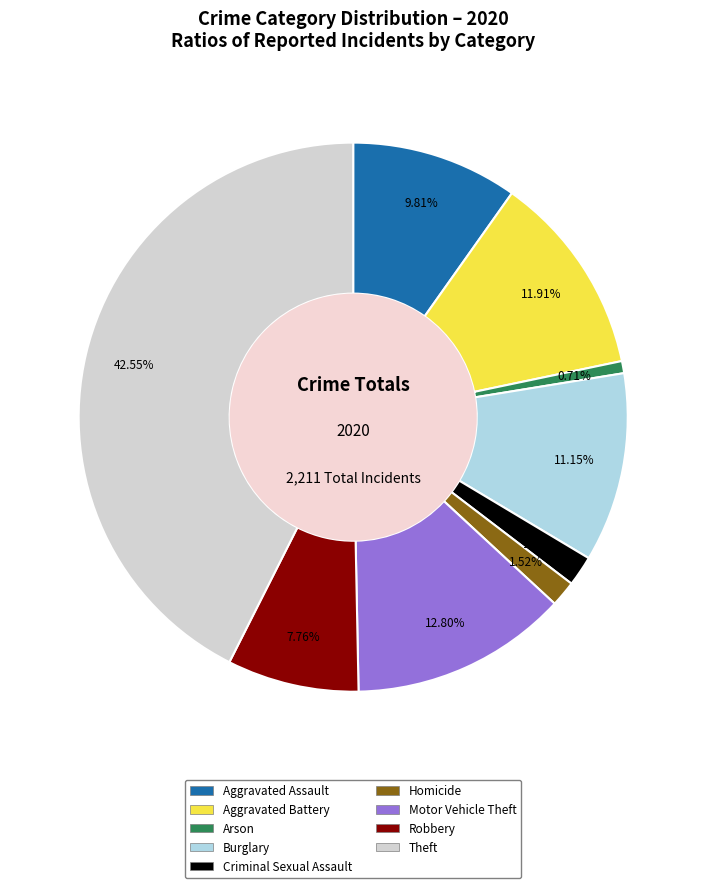

Does any single category account for the majority?

No